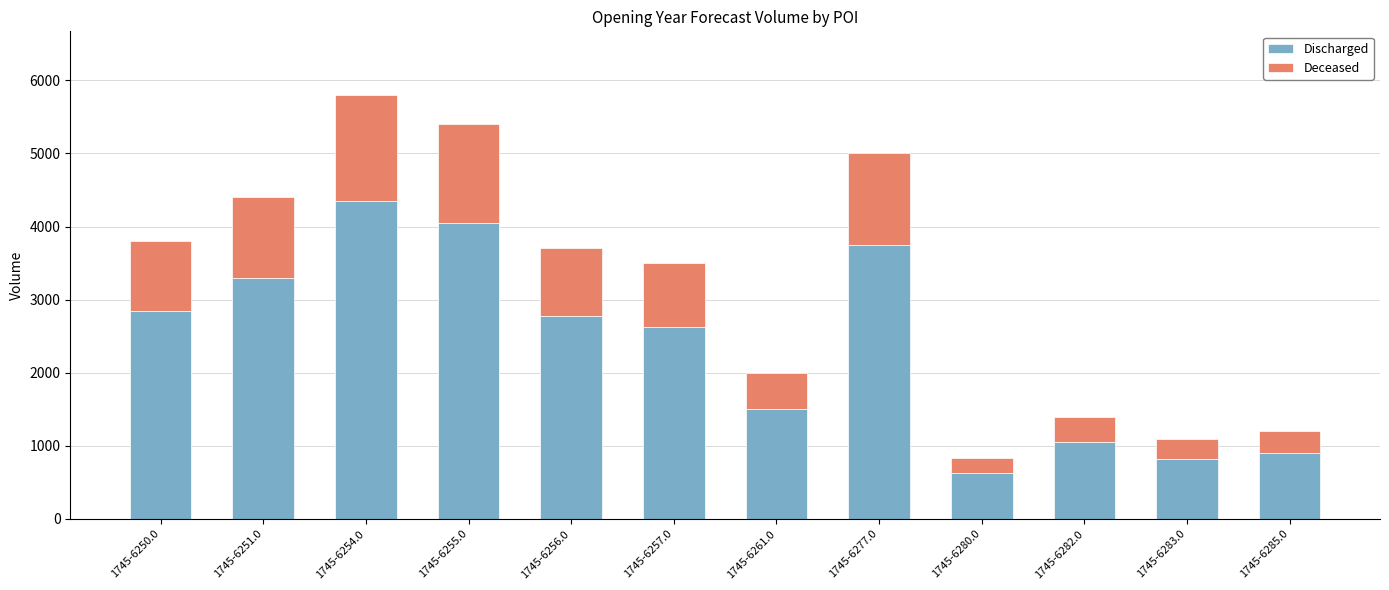

Which category has the lowest value in the Discharged series?

1745-6280.0